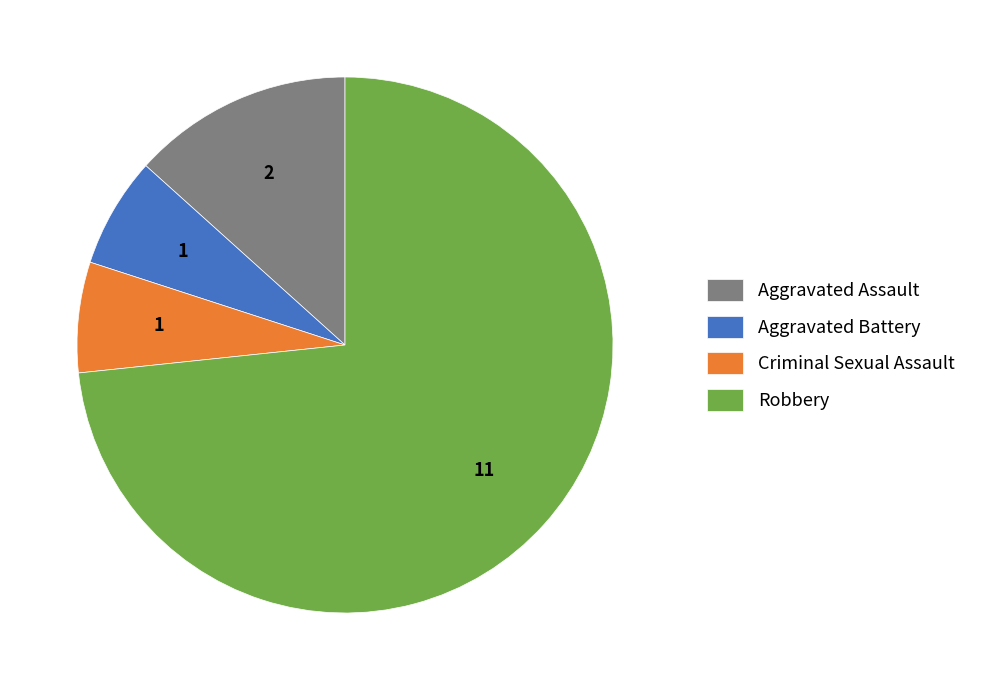

The Aggravated Battery slice represents 1% of the pie. True or false?

False